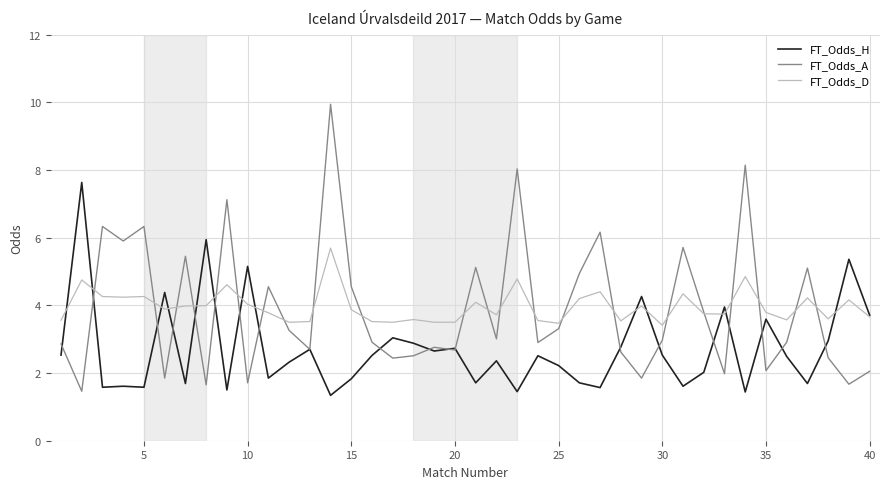

What is the minimum value shown in the chart?

1.3